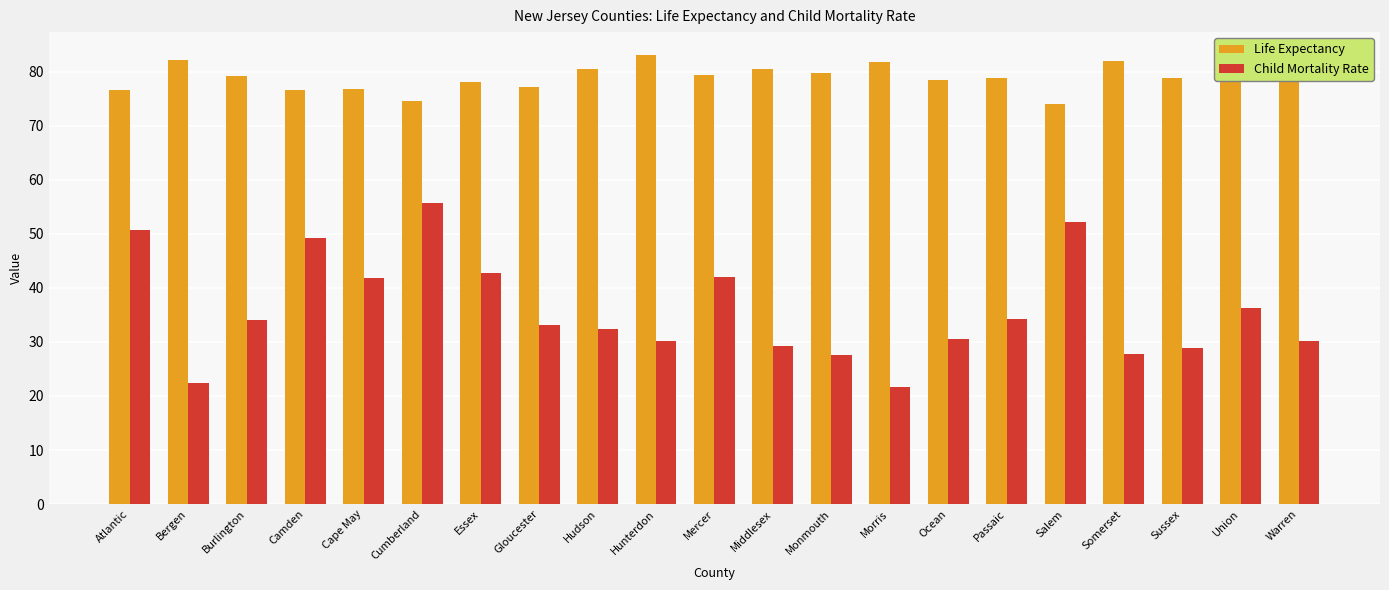

Which series has the widest spread of values?

Child Mortality Rate